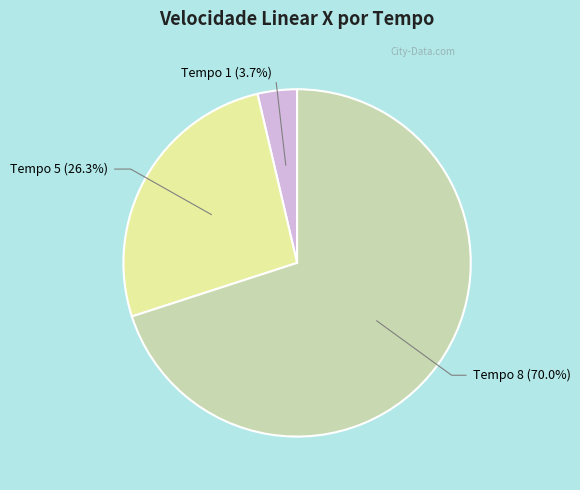

Is there any slice that represents more than half of the pie?

Yes